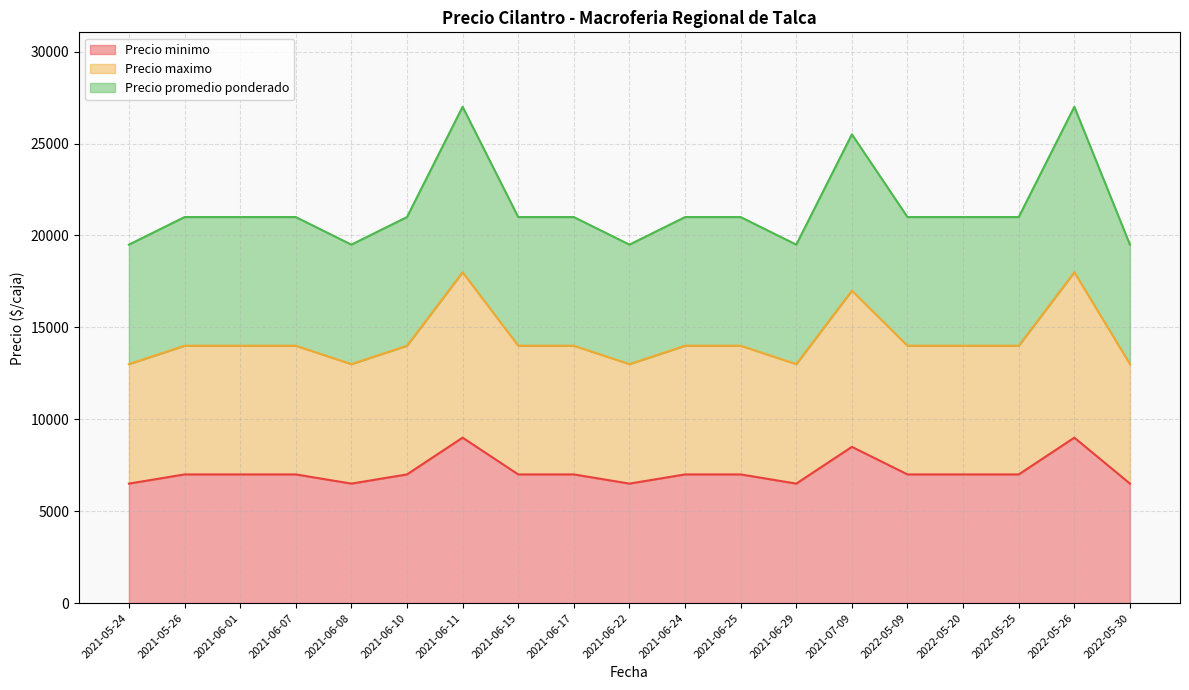

Rank the series by their maximum value, from highest to lowest.

Precio promedio ponderado, Precio maximo, Precio minimo